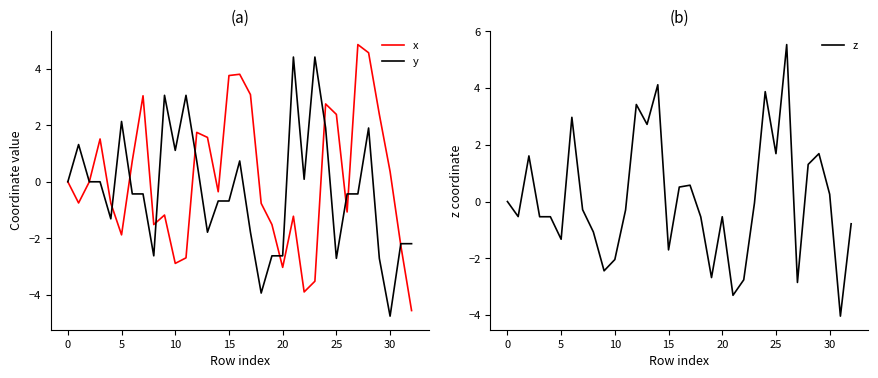

True or false: z has a value of 7.0 at 14.

False